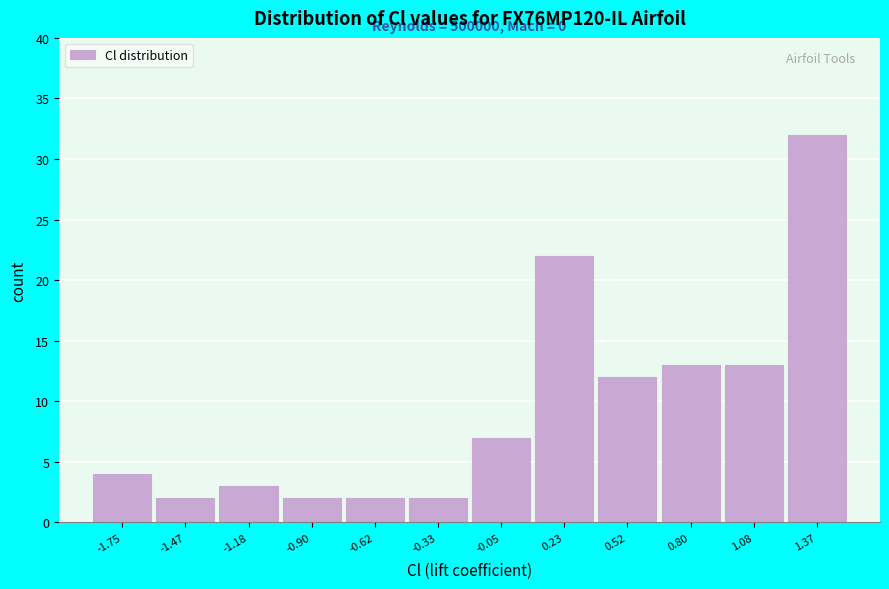

Reading left to right, list all the values displayed in this chart.

-1.75=4	-1.47=2	-1.18=3	-0.90=2	-0.62=2	-0.33=2	-0.05=7	0.23=22	0.52=12	0.80=13	1.08=13	1.37=32